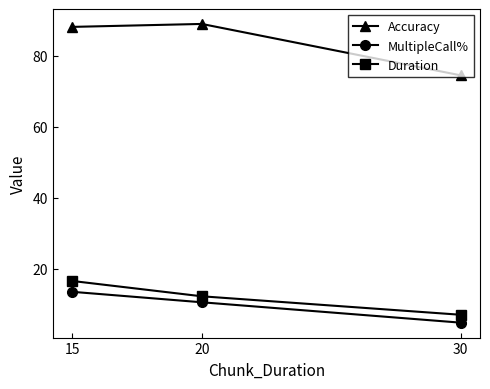

List the series in order of their peak value, highest first.

Accuracy, Duration, MultipleCall%